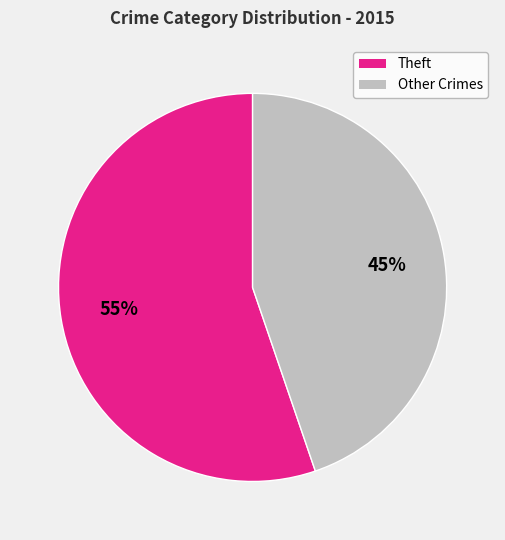

Is there any slice that represents more than half of the pie?

Yes